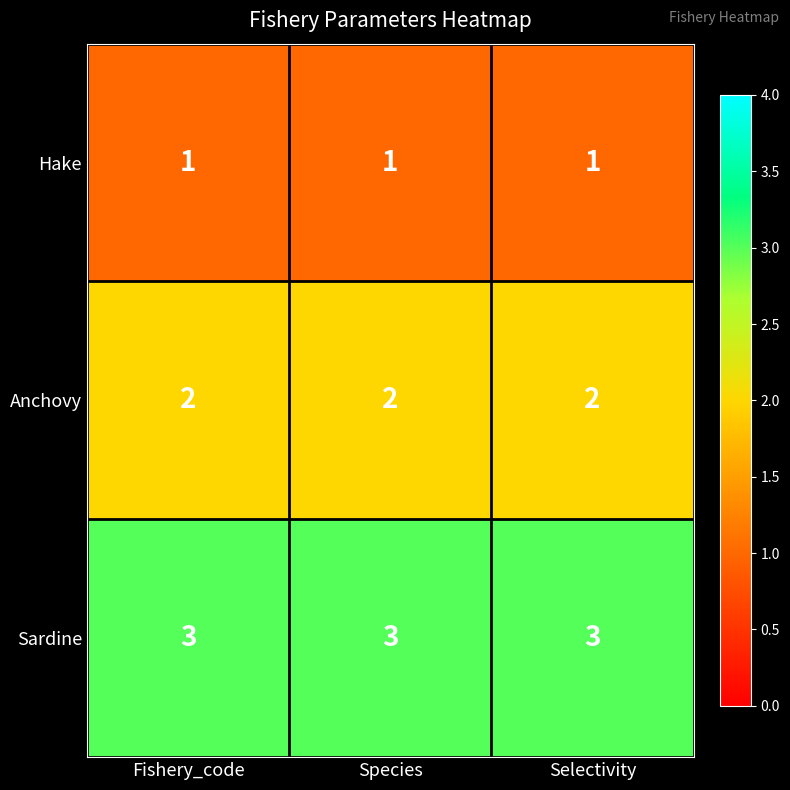

Is it true that Anchovy equals 2 at Species?

True